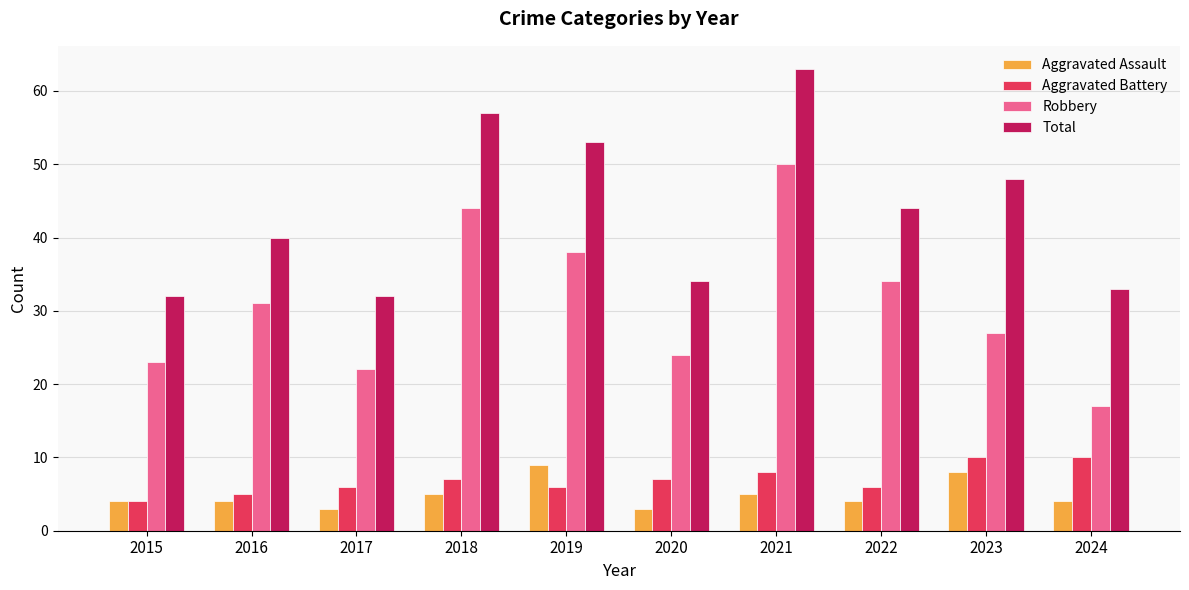

At which label is Robbery closest to 33?

2022